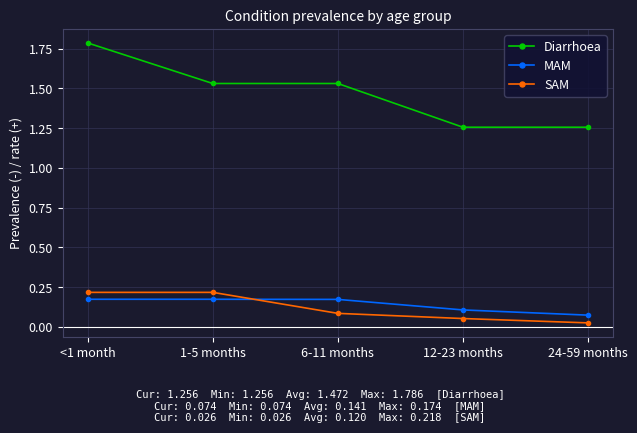

What is the difference between the highest and lowest values at 12-23 months?

1.2